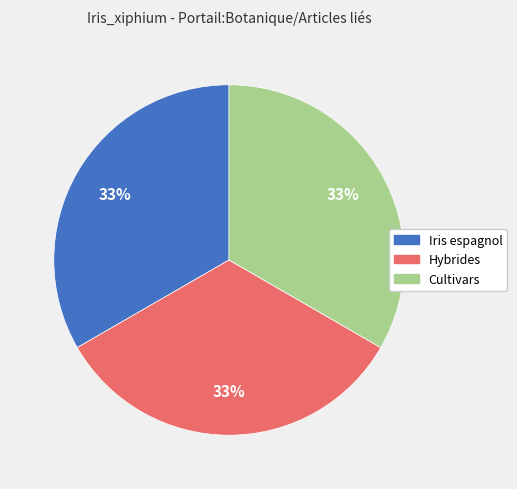

Does Iris espagnol represent more than half of the total?

No